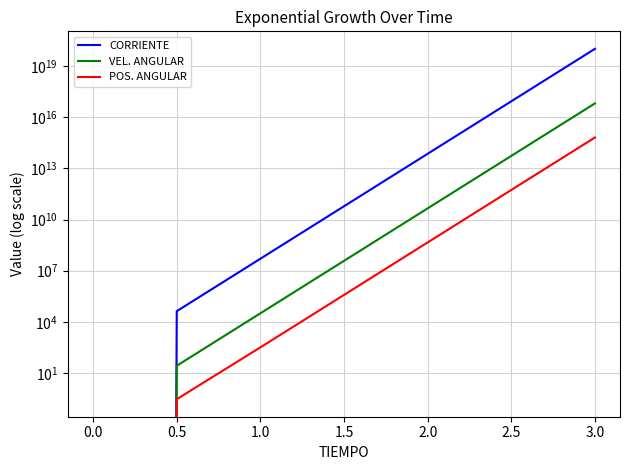

What is the label of the 5th point from the left?

2.0